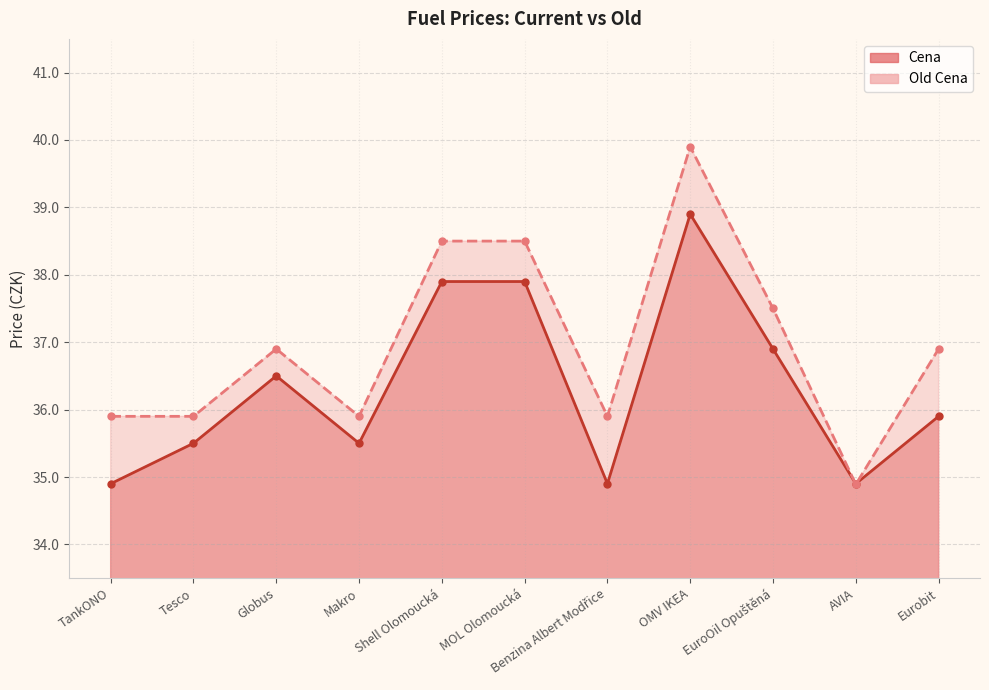

Between Globus and Shell Olomoucká, which series saw the biggest shift?

Old Cena